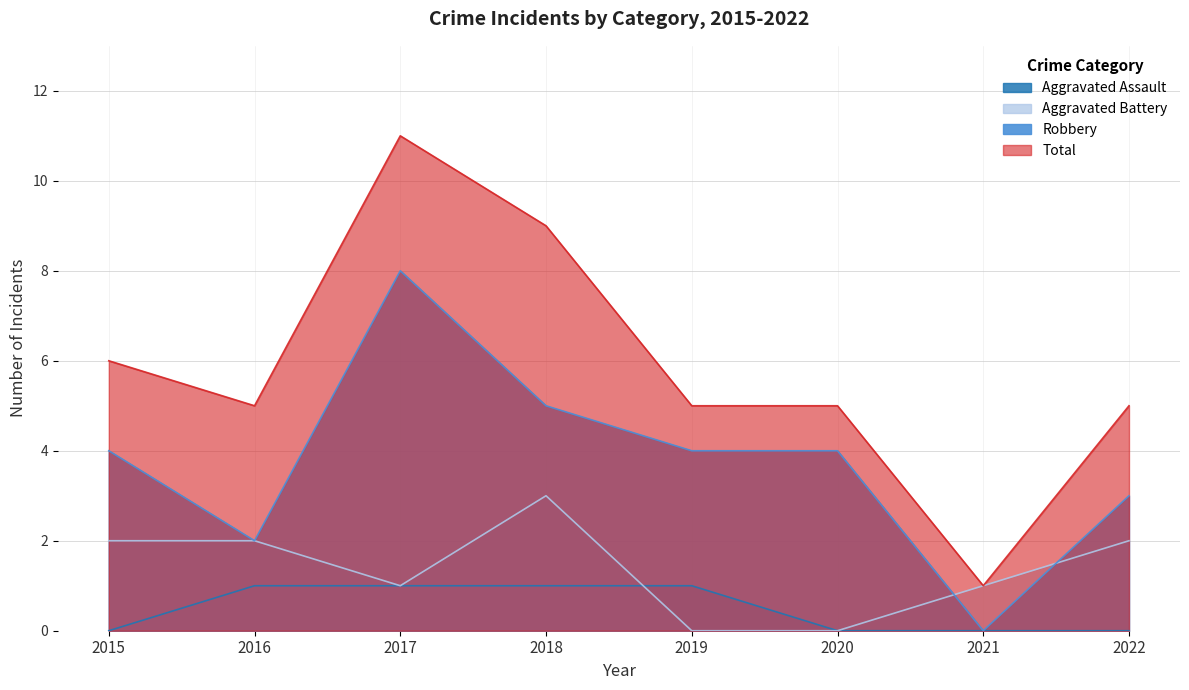

What is the sum of all Robbery values?

30